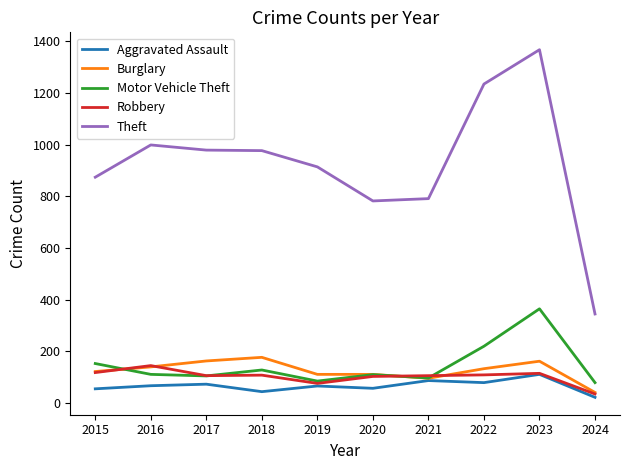

Rank the series by their maximum value, from lowest to highest.

Aggravated Assault, Robbery, Burglary, Motor Vehicle Theft, Theft